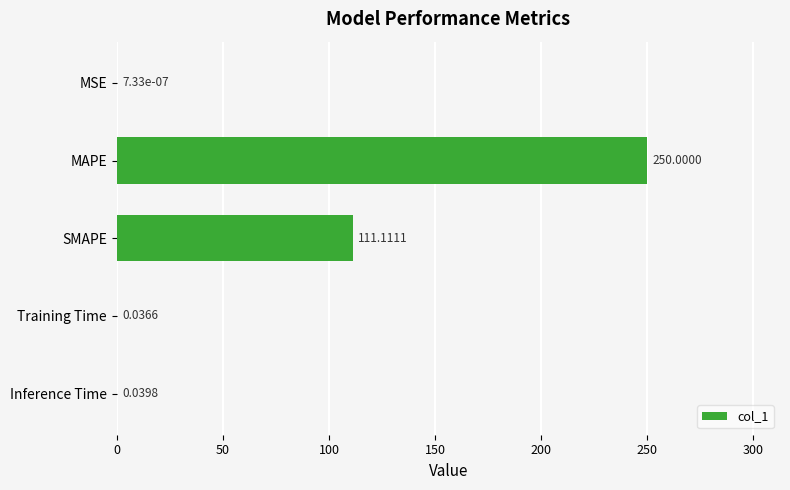

What is the sum of all values?

361.2